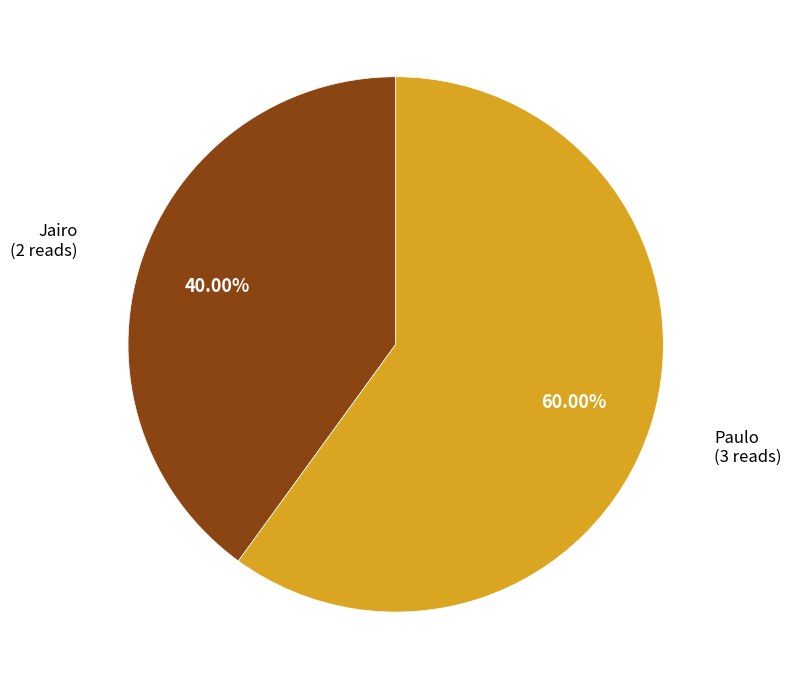

True or false: Paulo accounts for 71% of the total.

False